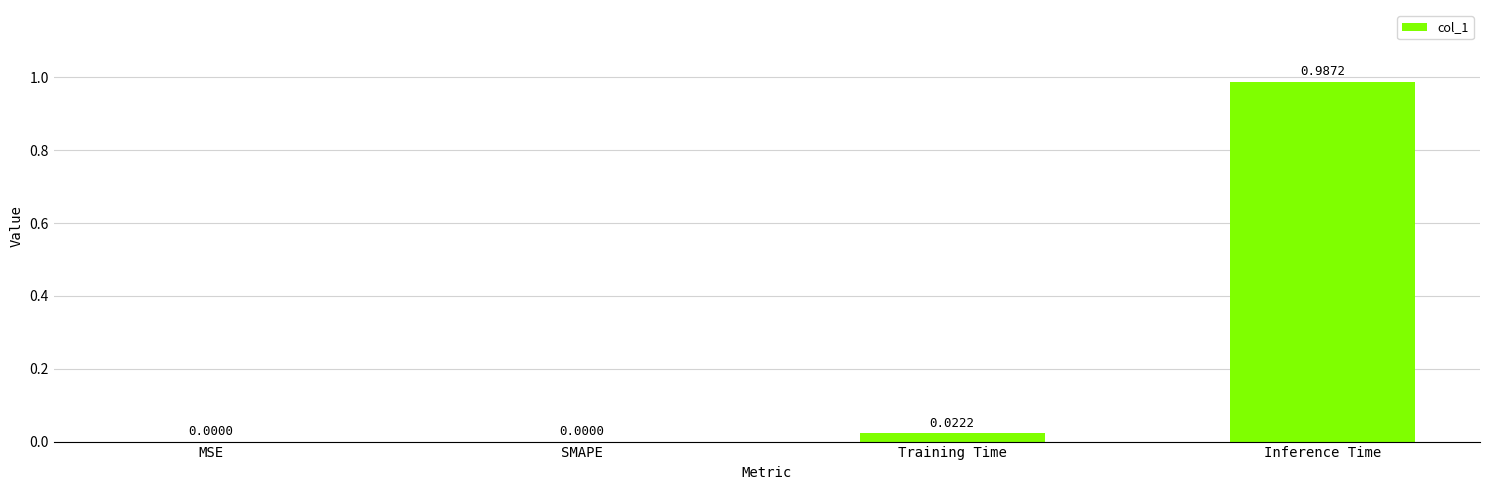

What is the change in value from Training Time to Inference Time?

+1.0